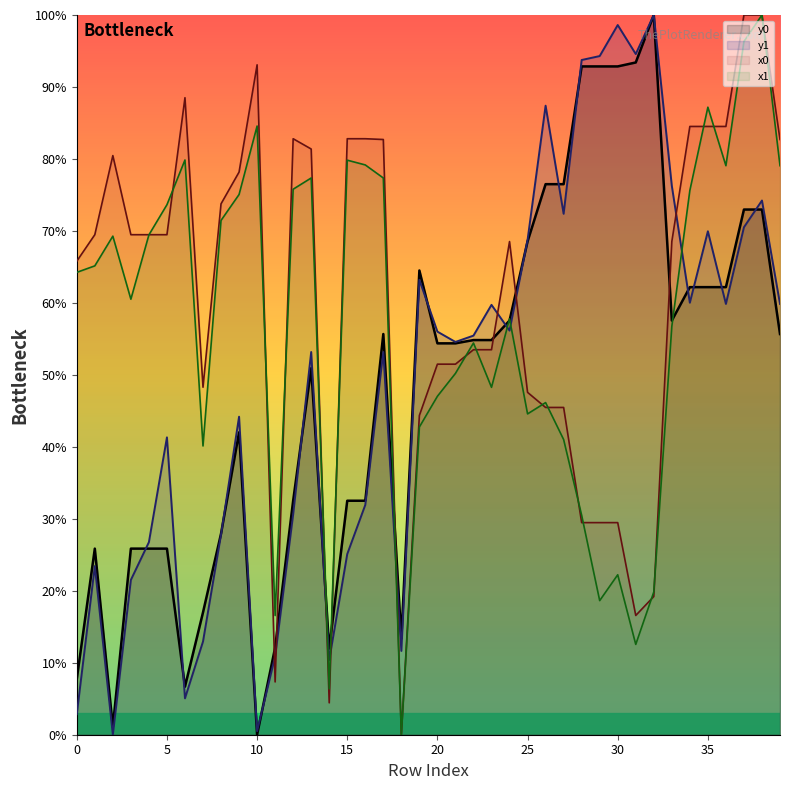

Rank the series at 33 from lowest to highest value.

x1, y0, x0, y1